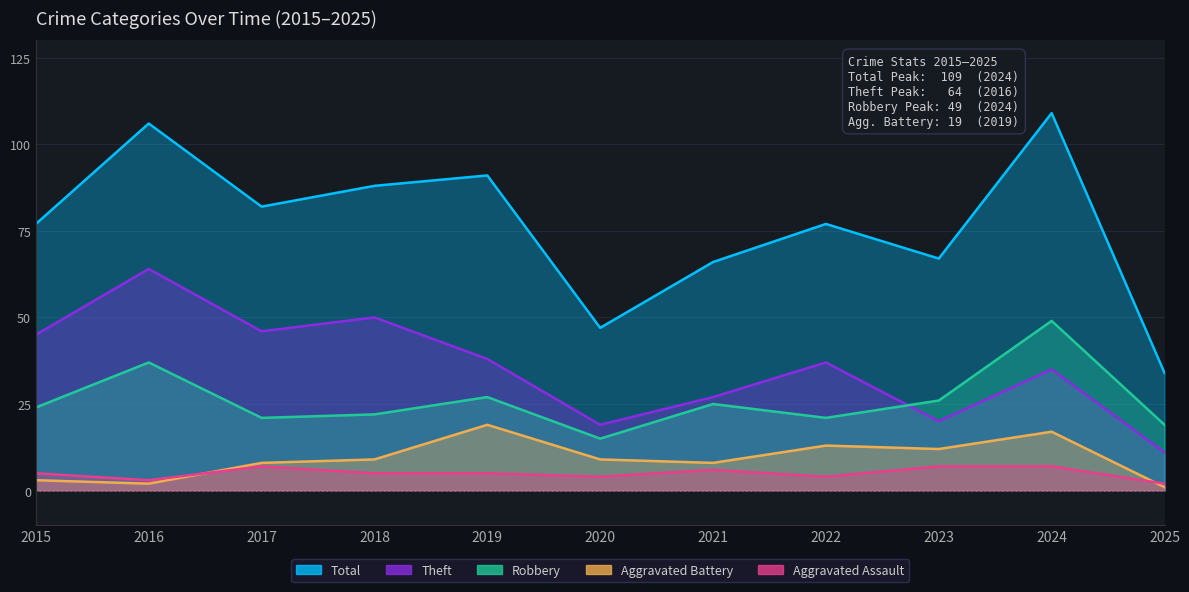

What is the approximate value of Aggravated Assault at 2016?

3